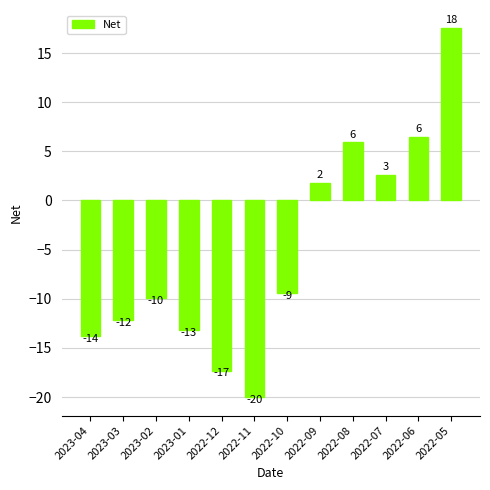

Does the chart contain any negative values?

Yes